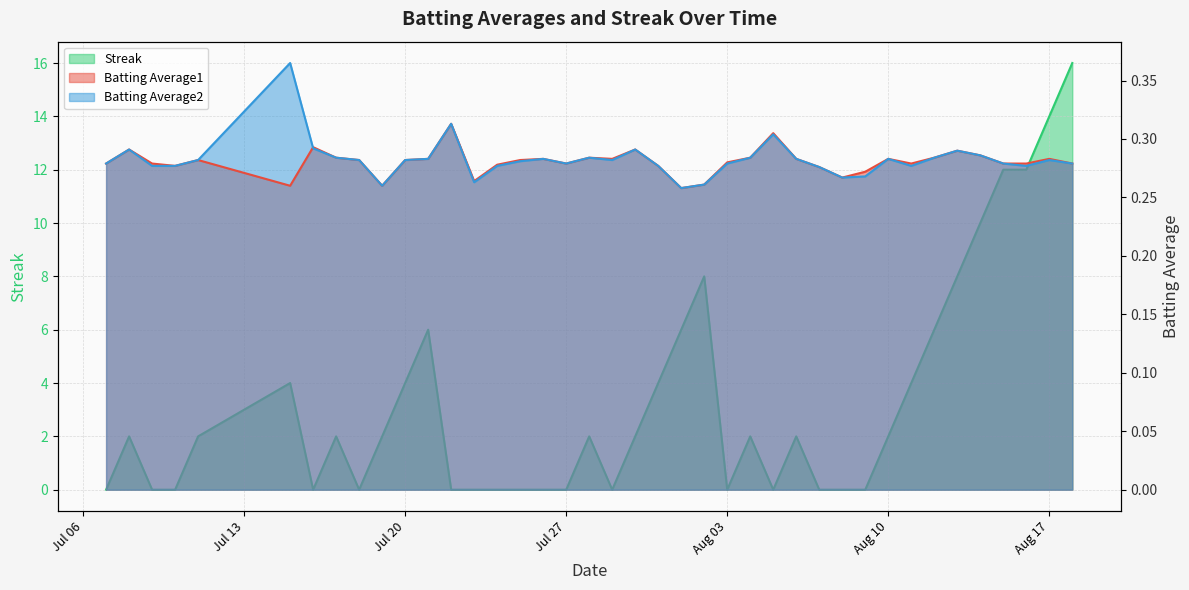

Which label corresponds to the largest value in the chart?

2010-08-18